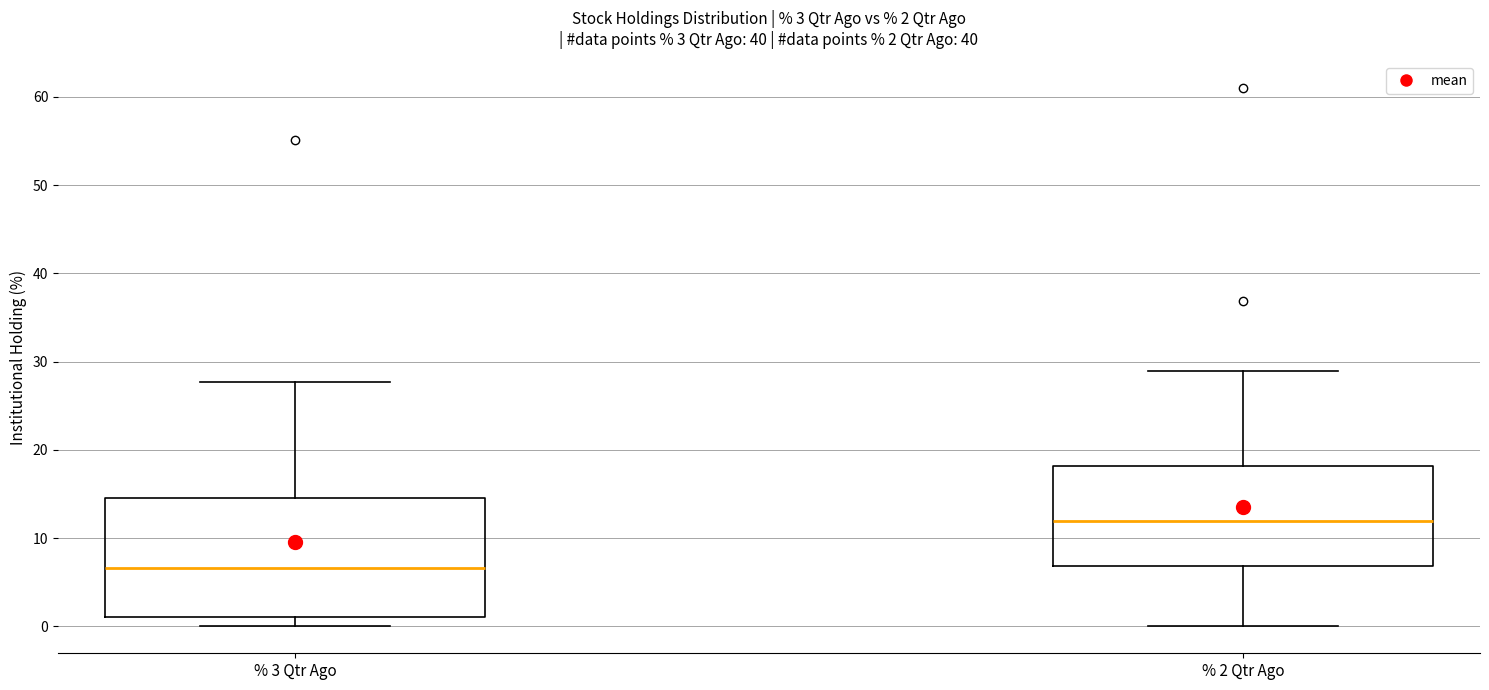

Comparing the boxes themselves (not the whiskers), which one is the tallest?

% 3 Qtr Ago